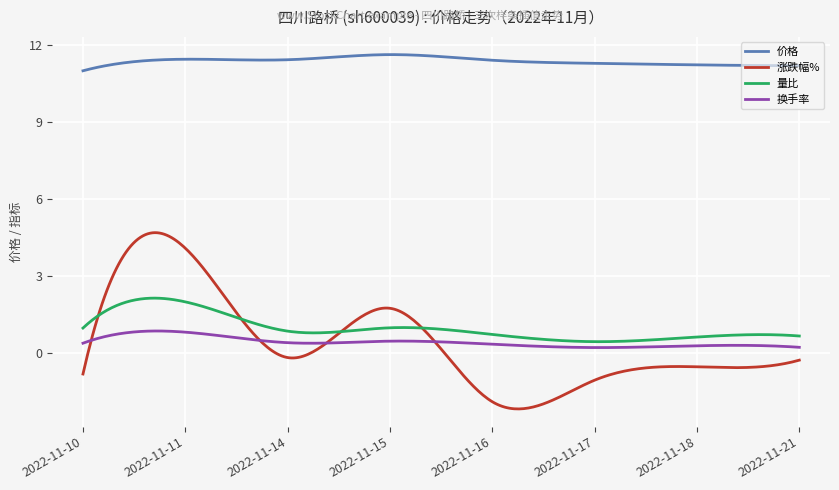

Which series has the widest spread of values?

涨跌幅%